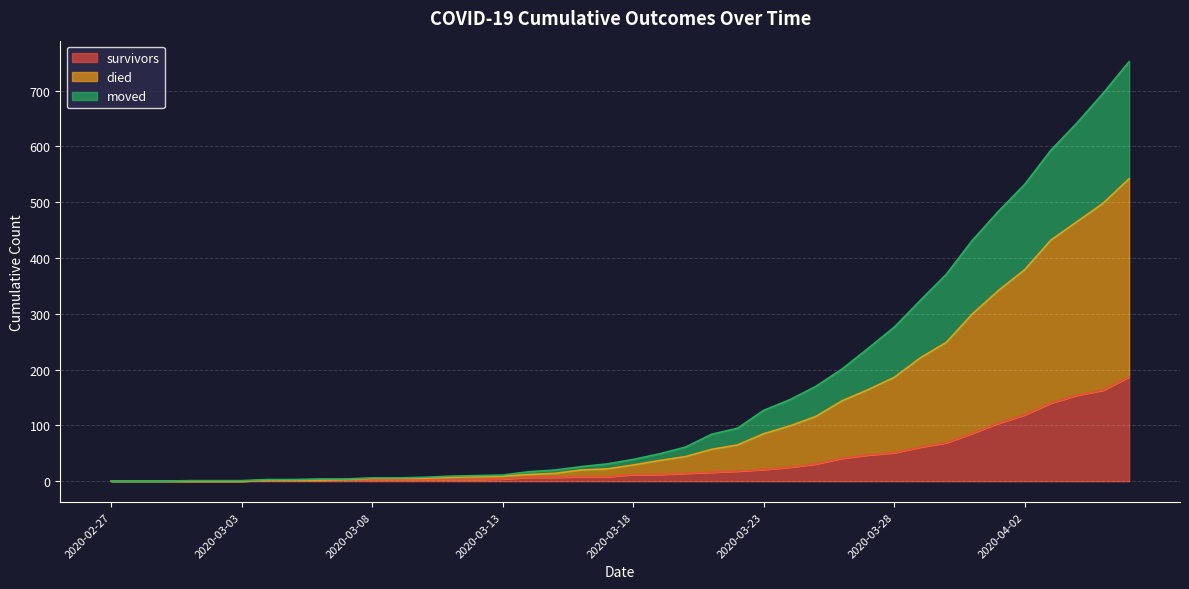

Does the chart display data point markers on the line(s)?

No